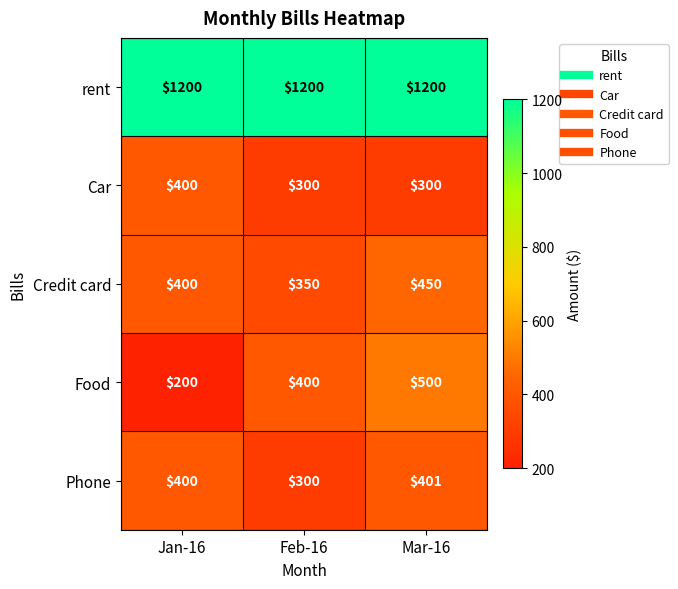

Which label corresponds to the smallest value in the chart?

Jan-16